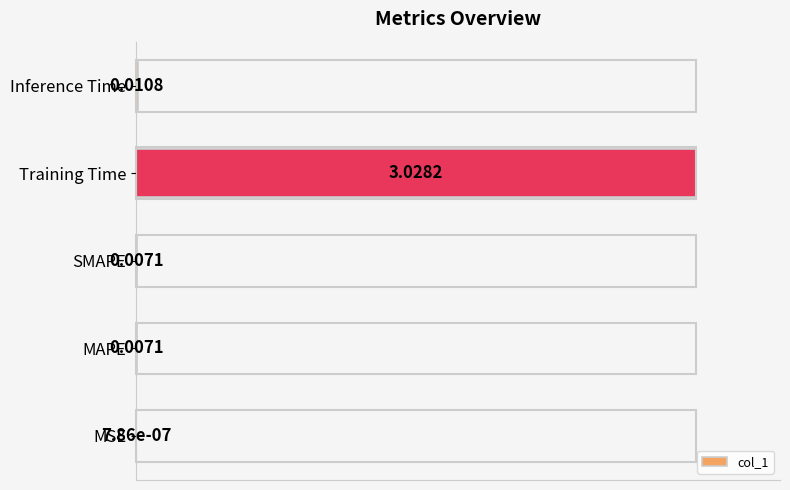

What is the sum of all values?

1.0